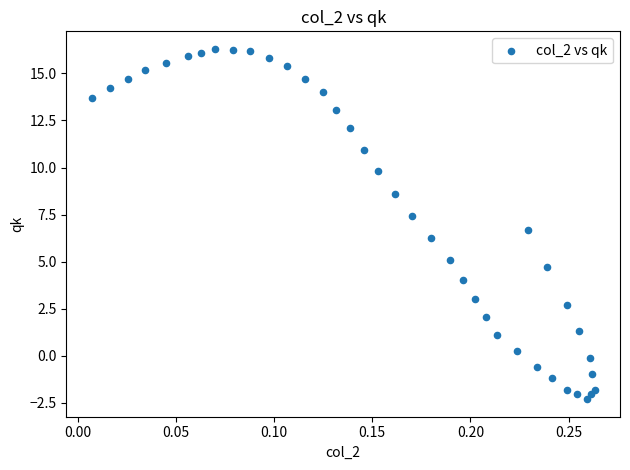

What is the range of Y values (max minus min)?

18.6